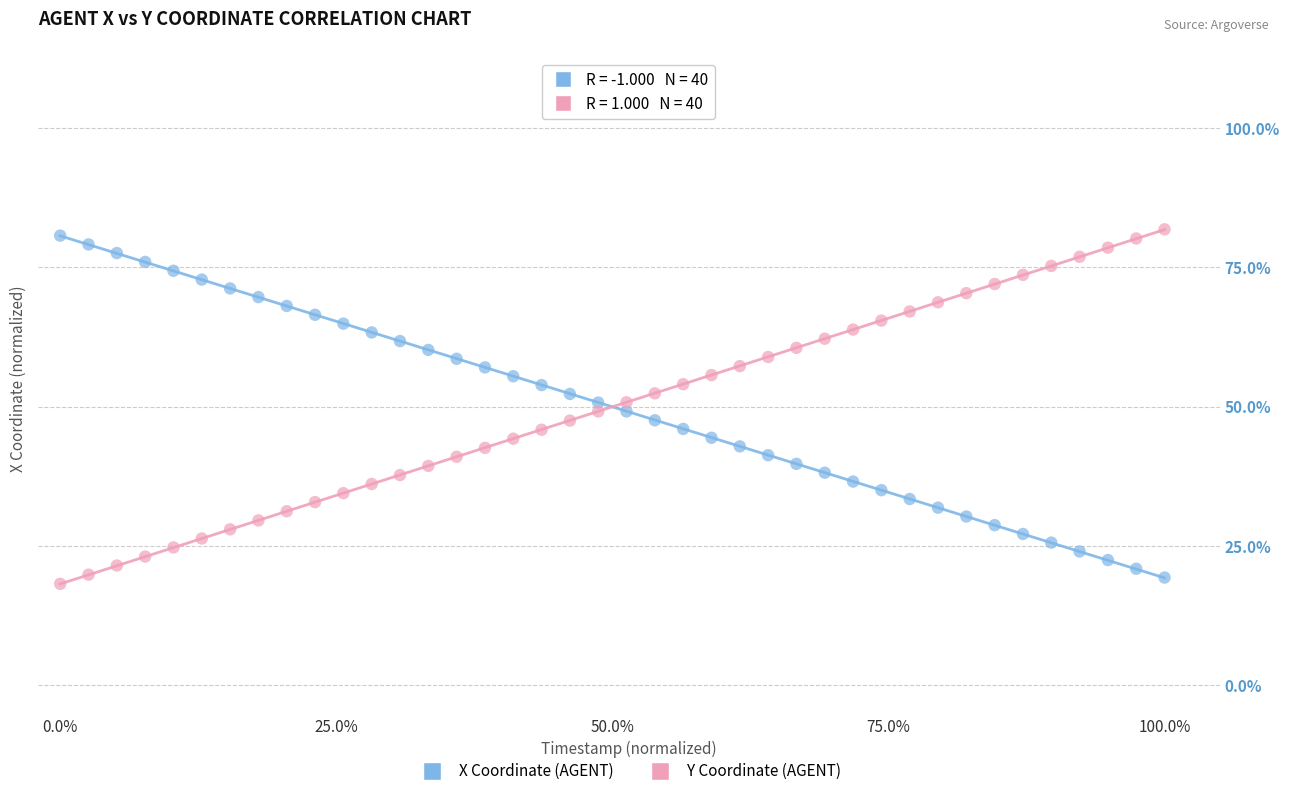

Which series reaches the maximum Y coordinate?

Y Coordinate (AGENT)